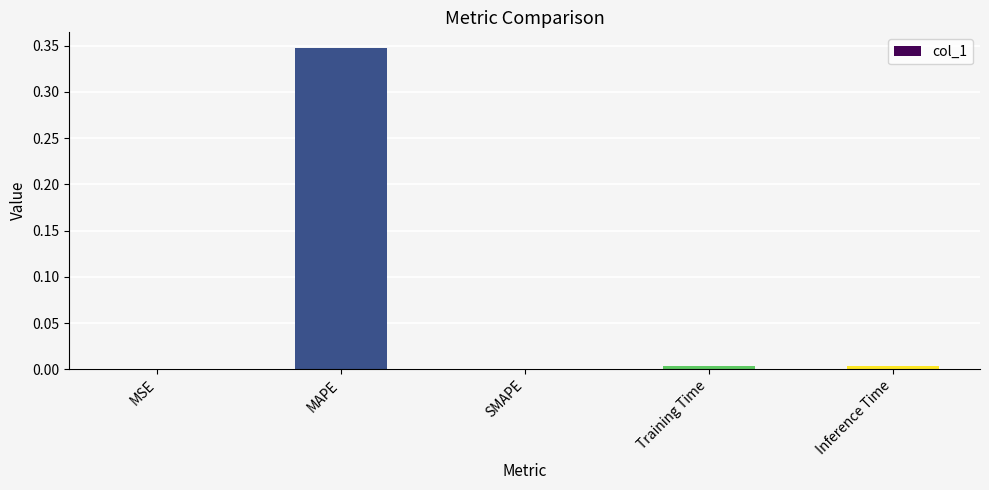

What is the sum of all values?

0.4